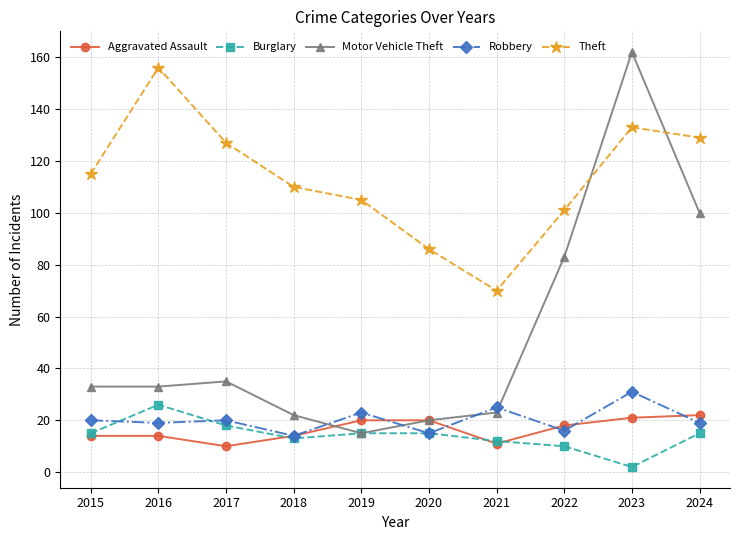

How many lines are shown in the chart?

5